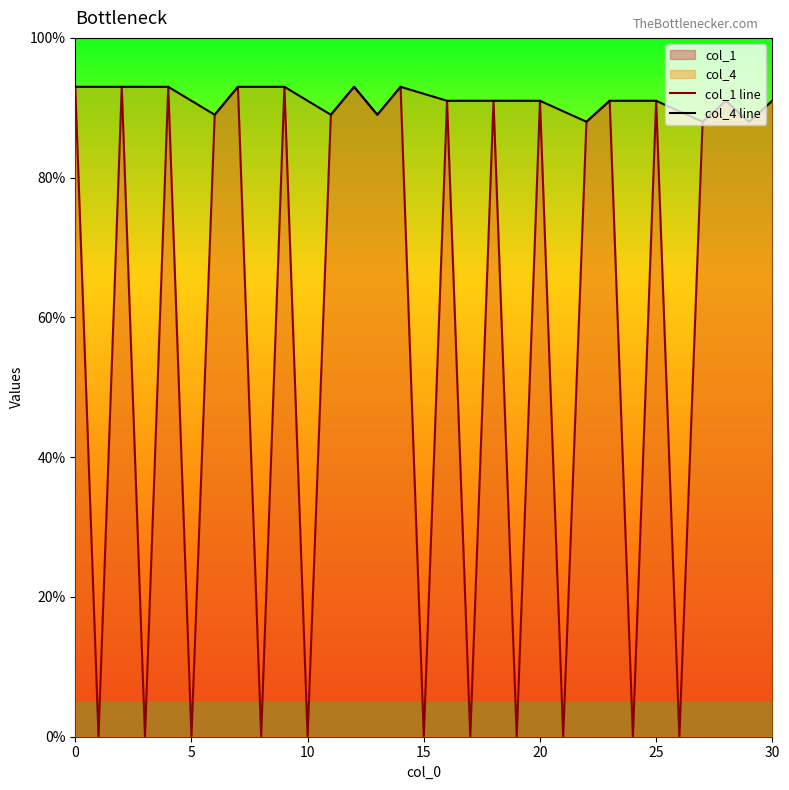

What is the label of the 16th point from the right?

15